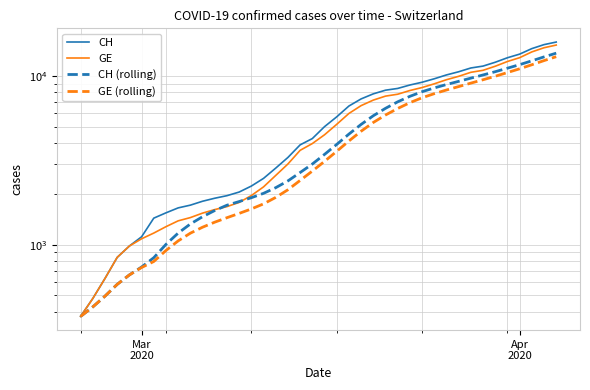

Does the chart display data point markers on the line(s)?

No